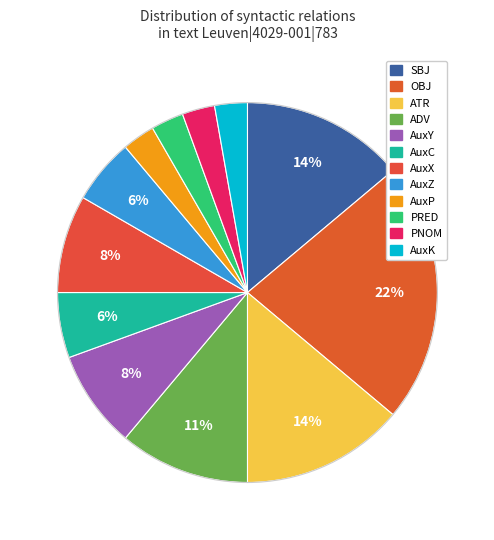

What percentage is the SBJ slice, to the nearest percent?

14%